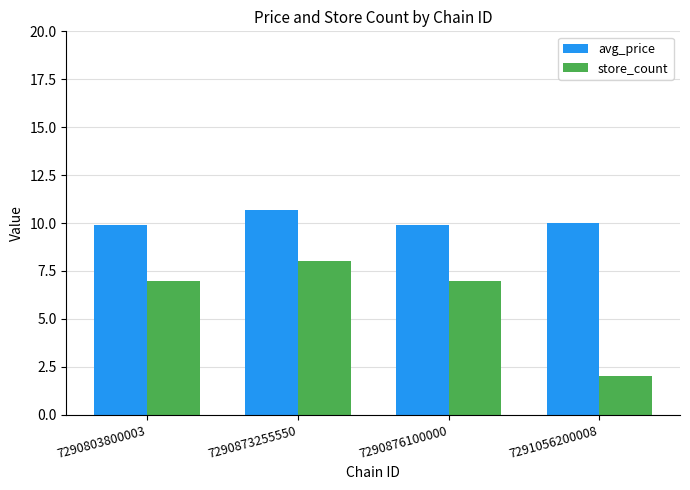

Which series has the largest total across all categories?

avg_price